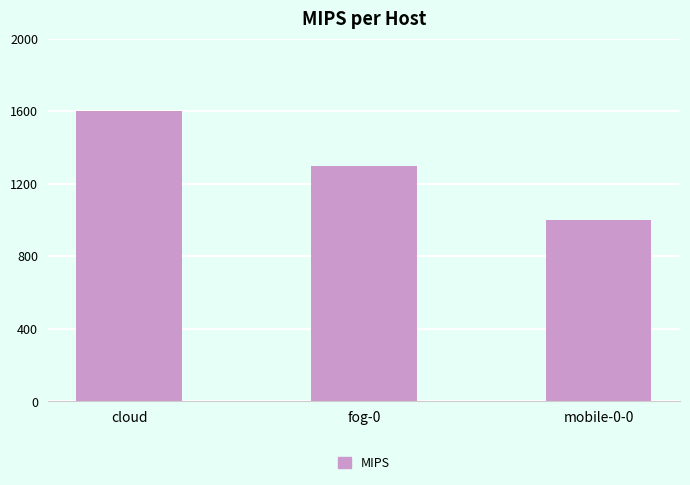

What is the smallest value displayed?

1000